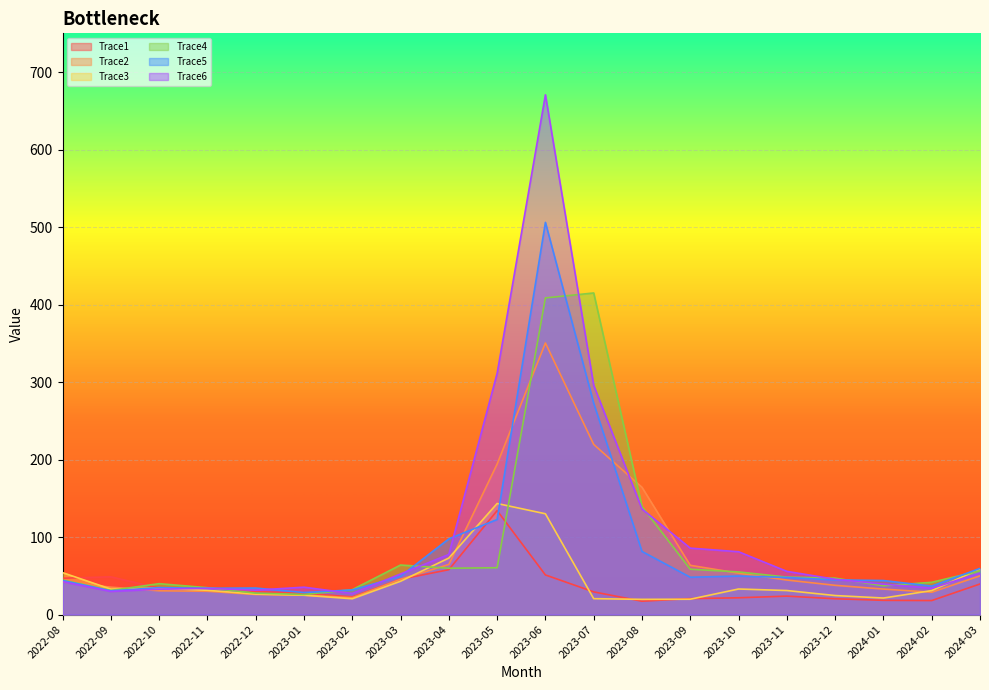

What is the label of the 13th point from the left?

2023-08